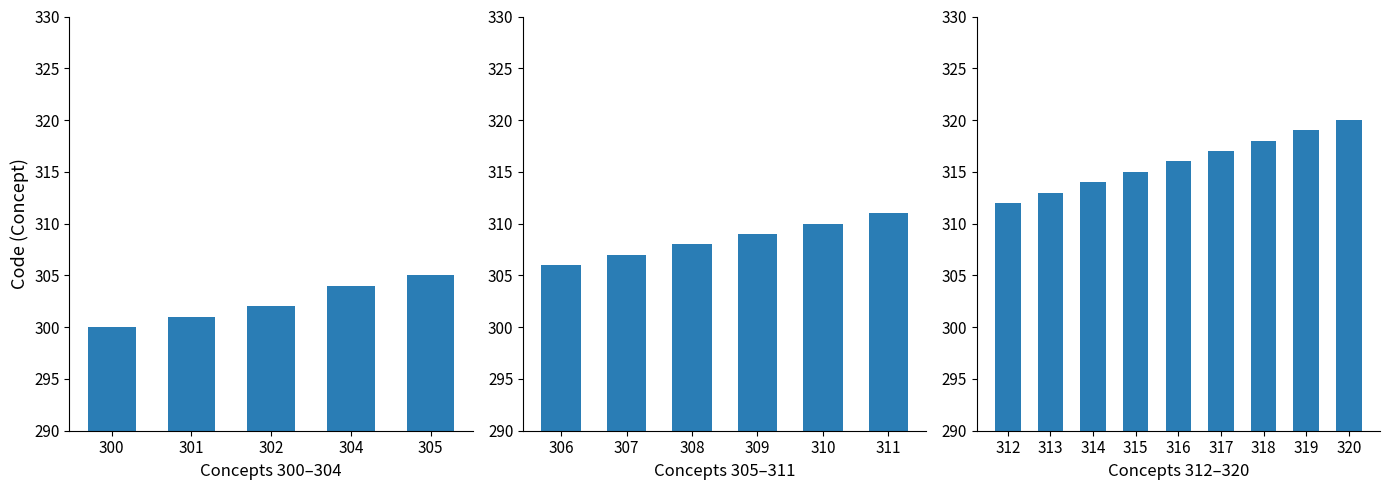

Are the bars horizontal?

No